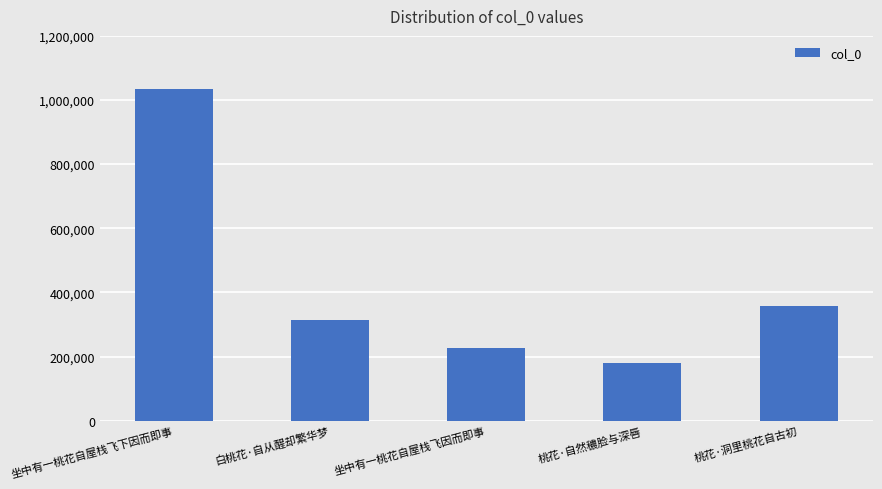

Does the chart contain stacked bars?

No